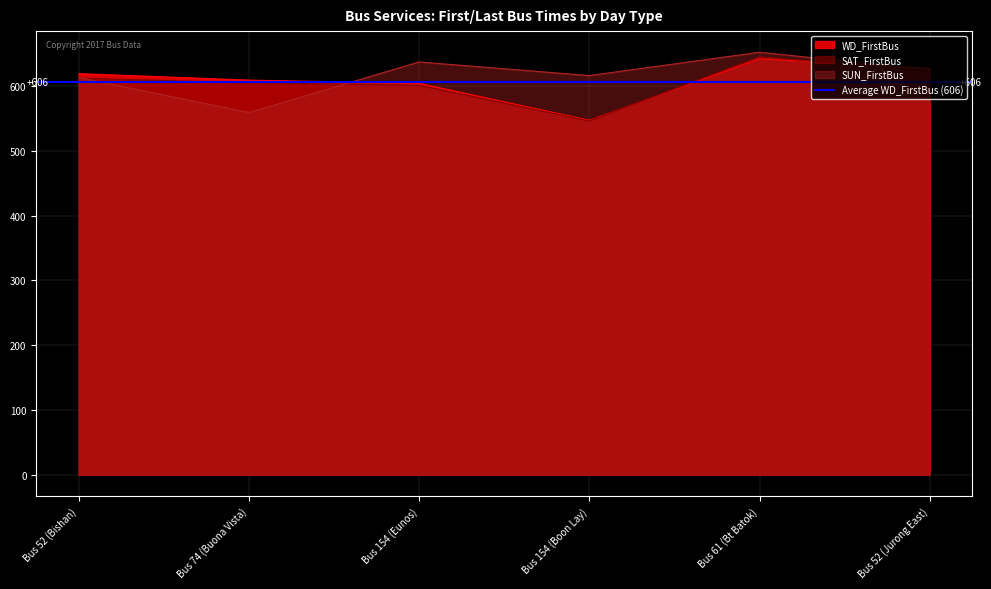

What is the value of the SAT_FirstBus point at the 3rd from the left?

601